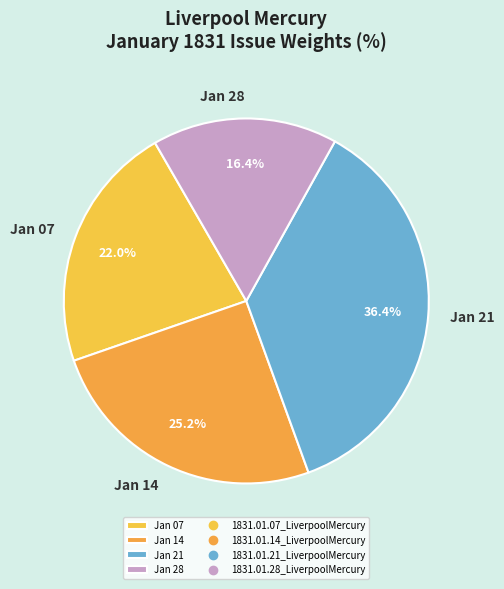

Which has a higher value, Jan 14 or Jan 07?

Jan 14